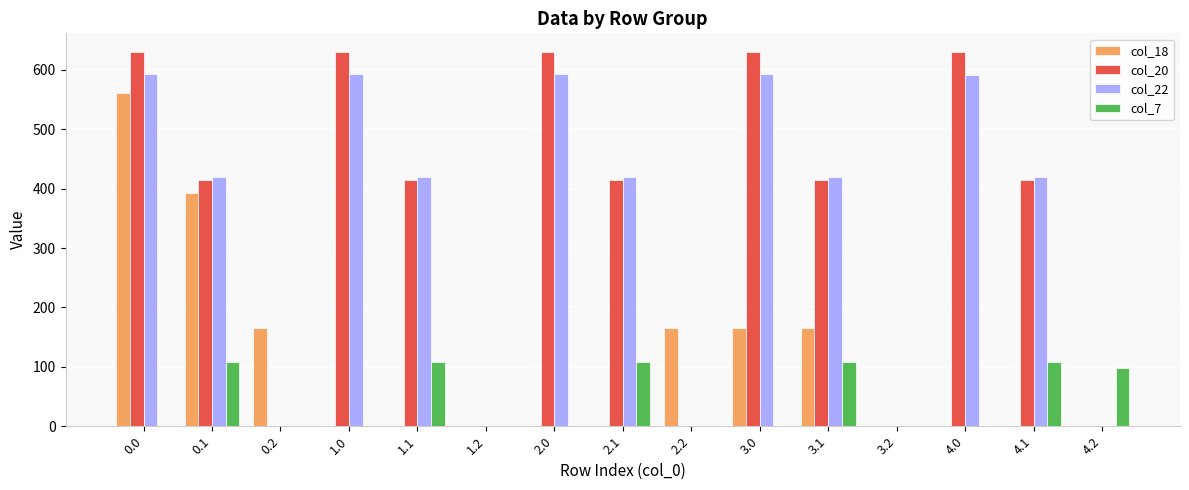

What are all the series names shown in the legend?

col_18, col_20, col_22, col_7